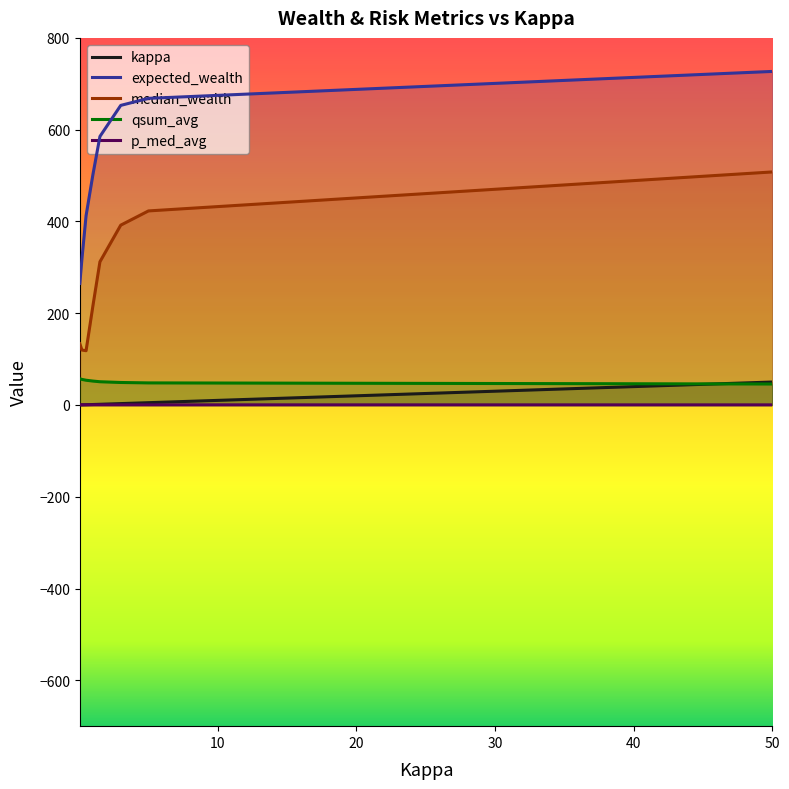

At 1.5, list the series in order from largest to smallest.

expected_wealth, median_wealth, qsum_avg, kappa, p_med_avg